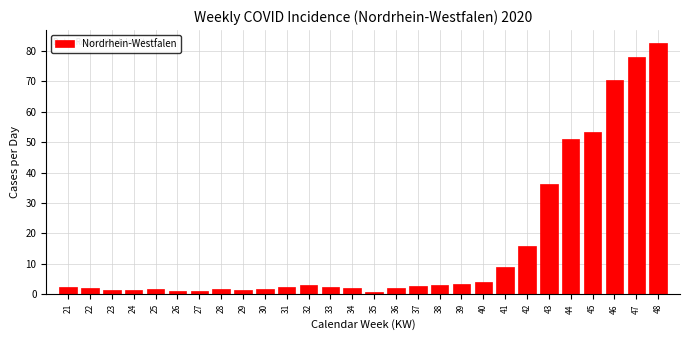

What is the change in value from 32 to 44?

+48.0